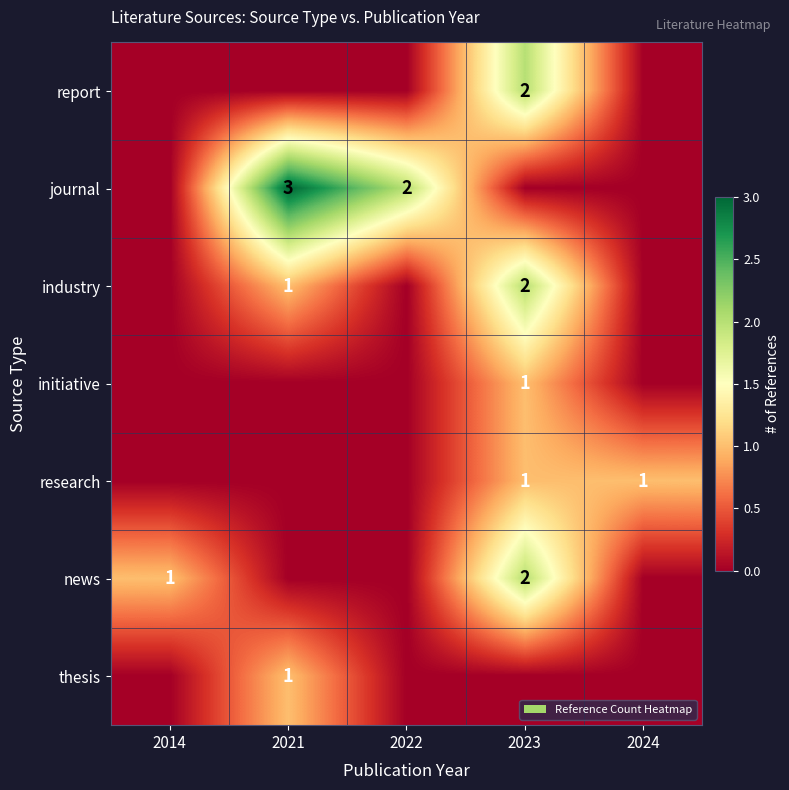

At how many categories does at least one series exceed 1?

3